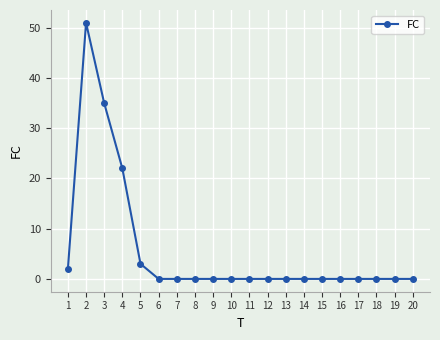

Reading left to right, extract all data points from this chart.

2	51	35	22	3	0	0	0	0	0	0	0	0	0	0	0	0	0	0	0